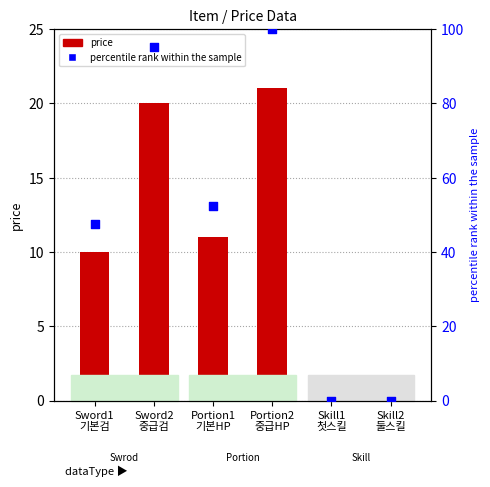

At how many categories does at least one series exceed 55?

2